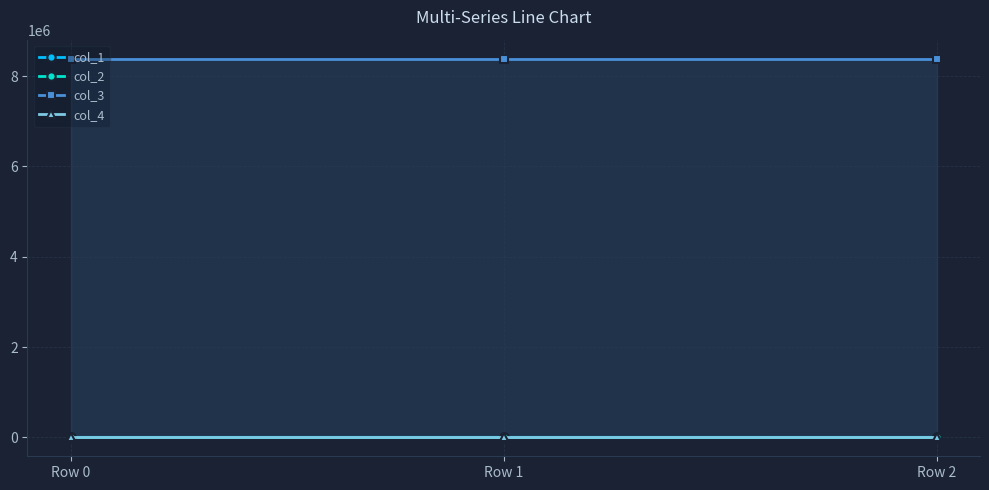

Rank the categories by col_3 value from lowest to highest.

Row 0, Row 1, Row 2